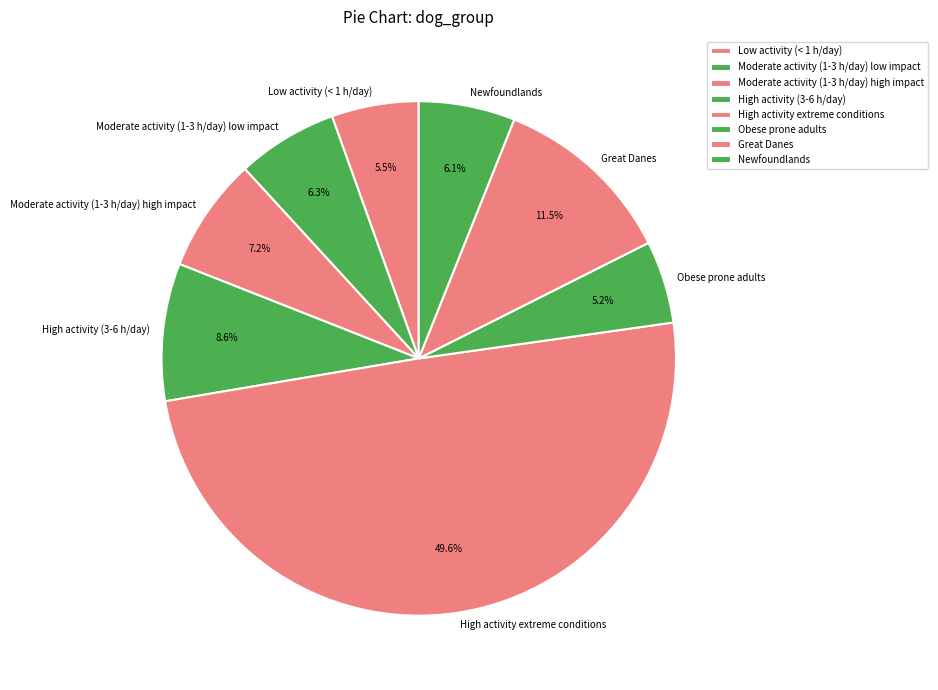

To the nearest percent, what is the difference between the High activity extreme conditions and Low activity (< 1 h/day) slice percentages?

44%